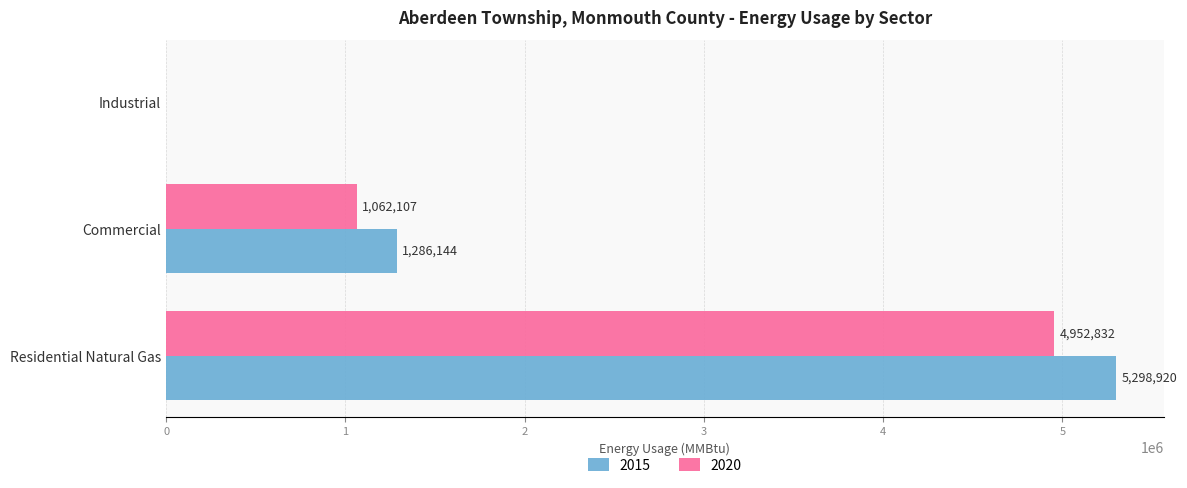

How many 2015 values are between 0 and 5298920?

3